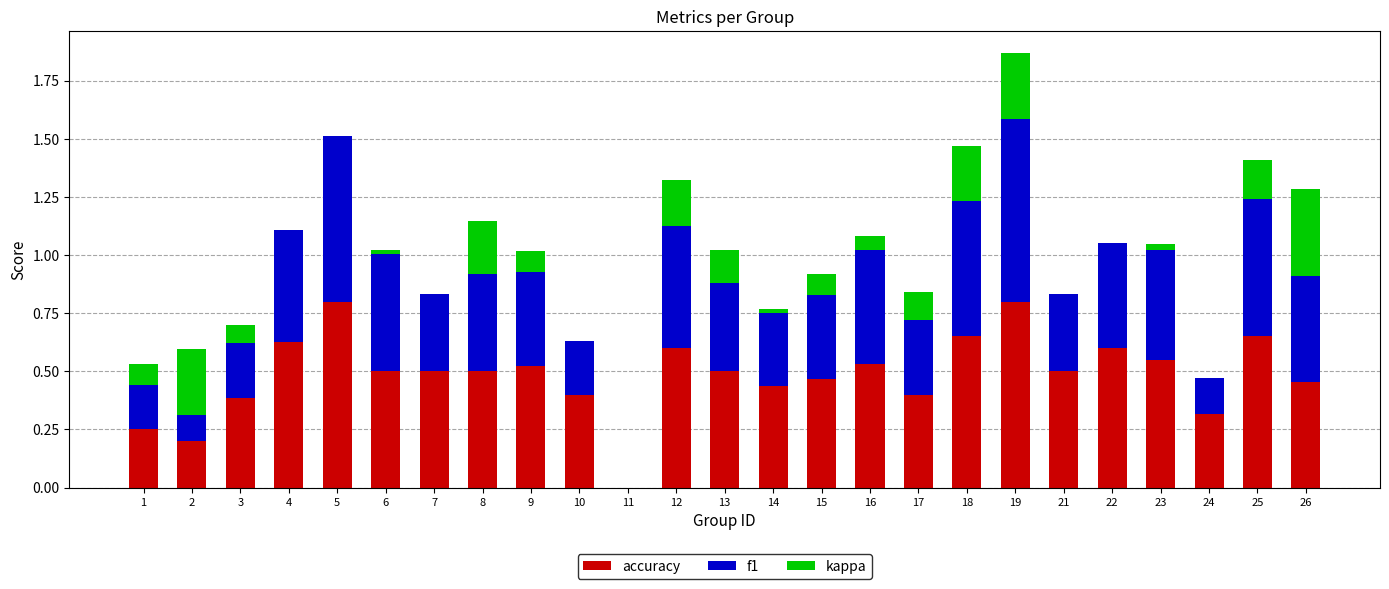

True or false: accuracy has a value of 0.2 at 2.

True